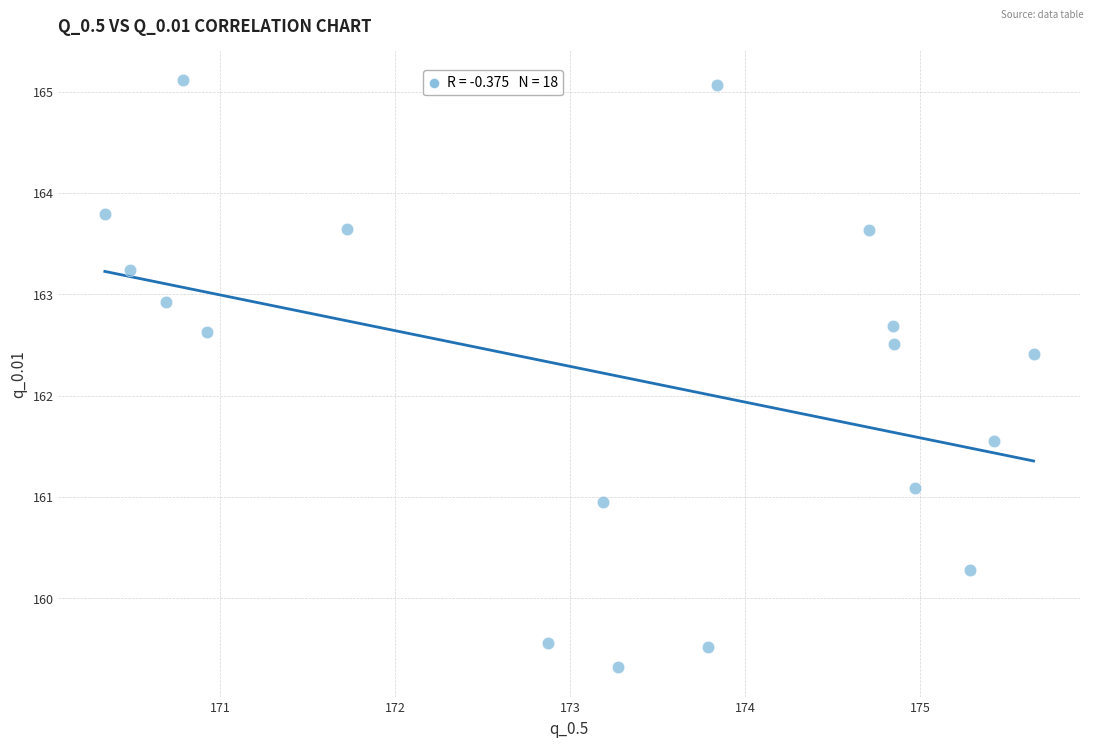

What is the range of Y values (max minus min)?

5.8